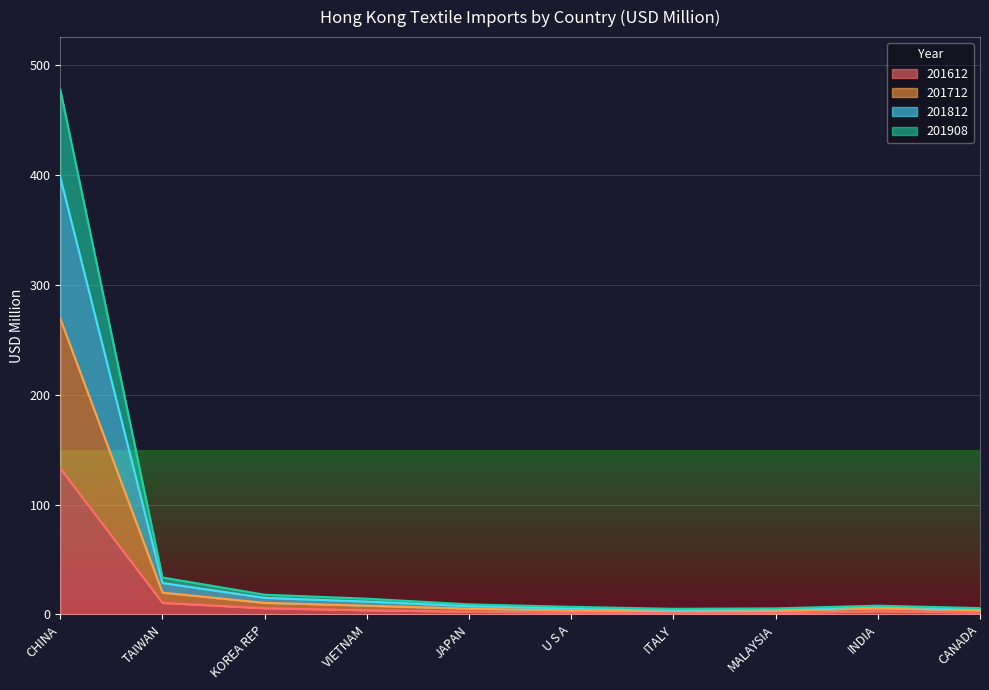

Does the chart display data point markers on the line(s)?

No